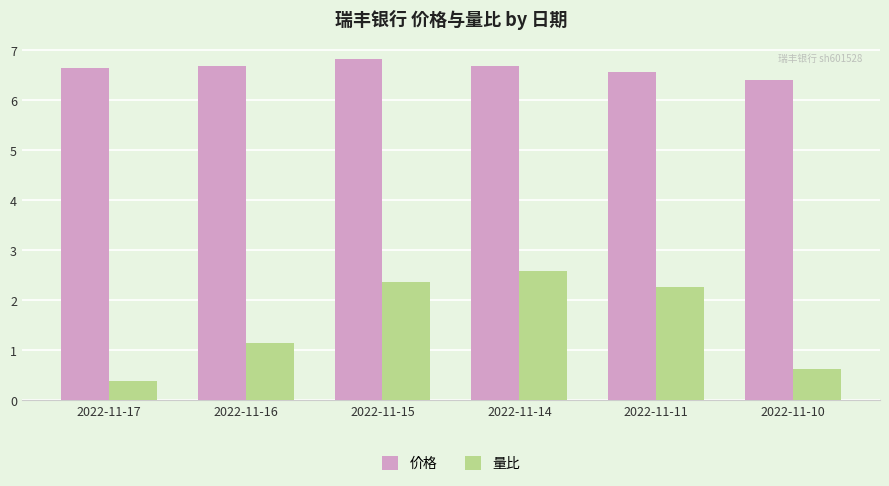

How many groups of bars are there?

6